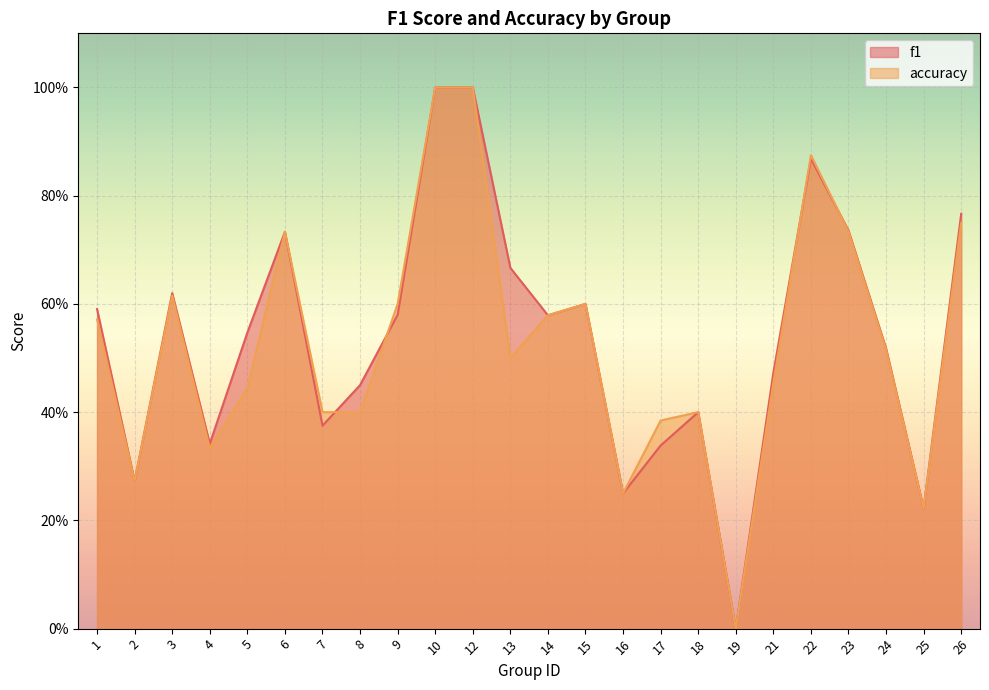

Which series has the widest spread of values?

f1